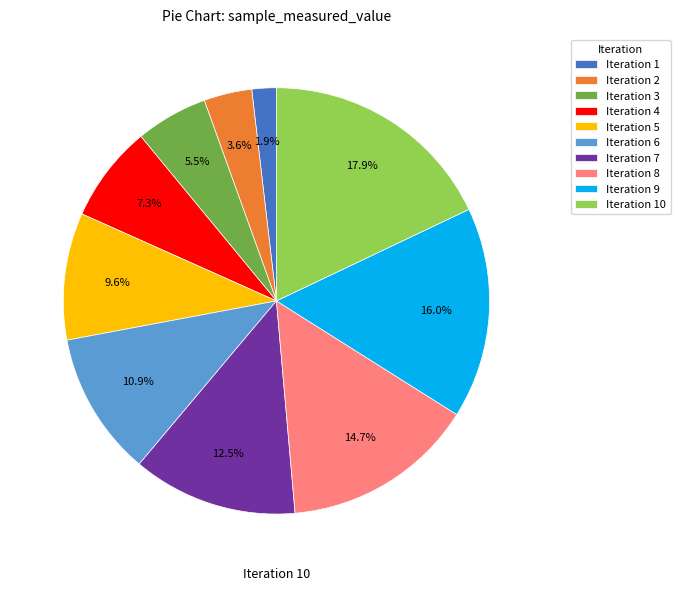

Approximately how many times larger is the value at Iteration 4 compared to Iteration 7?

0.6